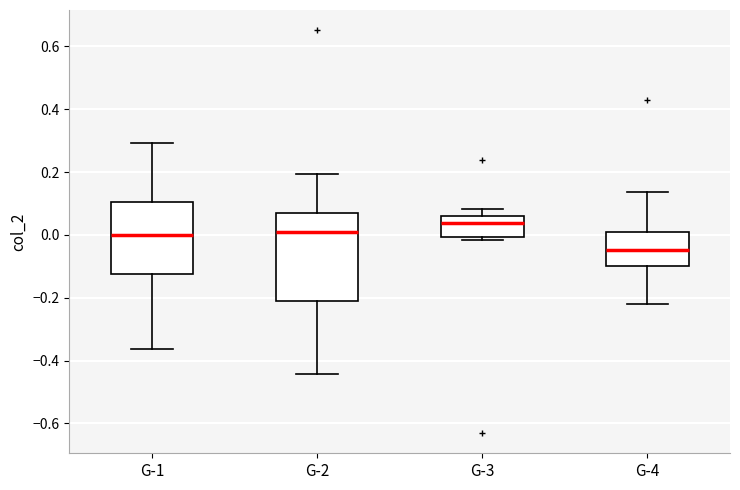

Reading left to right, read every box against the y-axis: the position of its median line, the range the box covers, and the ends of its whiskers. The values are not printed on the chart, so give them approximately, as read against the axis.

G-1: median 0.00, box -0.12 to 0.10, whiskers -0.36 to 0.30
G-2: median 0.00, box -0.22 to 0.06, whiskers -0.44 to 0.20
G-3: median 0.04, box 0.00 to 0.06, whiskers -0.02 to 0.08
G-4: median -0.04, box -0.10 to 0.00, whiskers -0.22 to 0.14